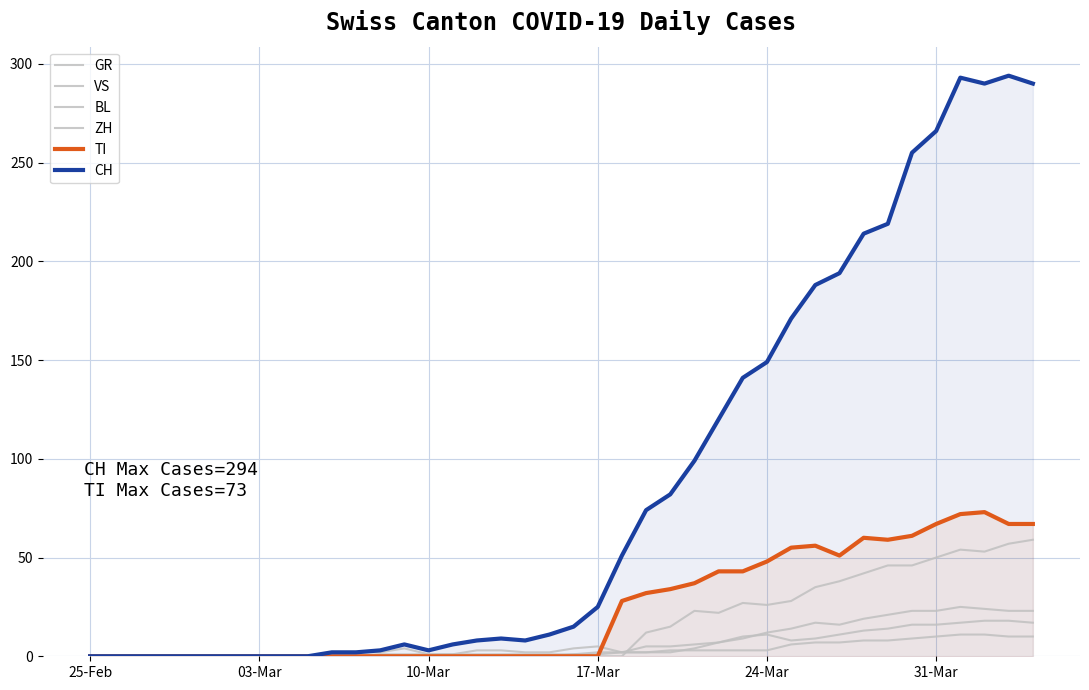

How many lines are shown in the chart?

6